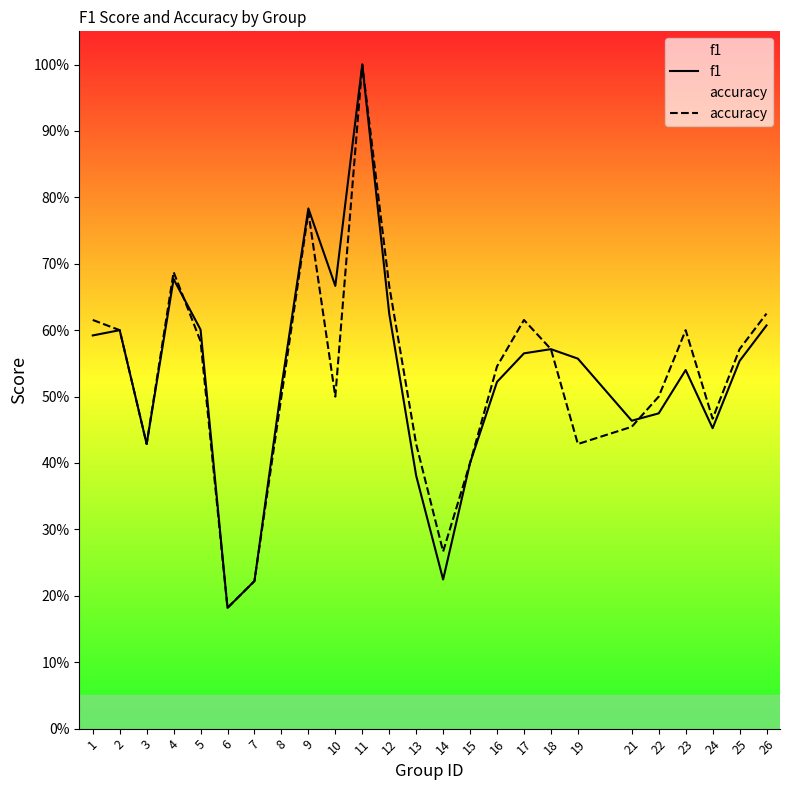

Which label corresponds to the smallest value in the chart?

6